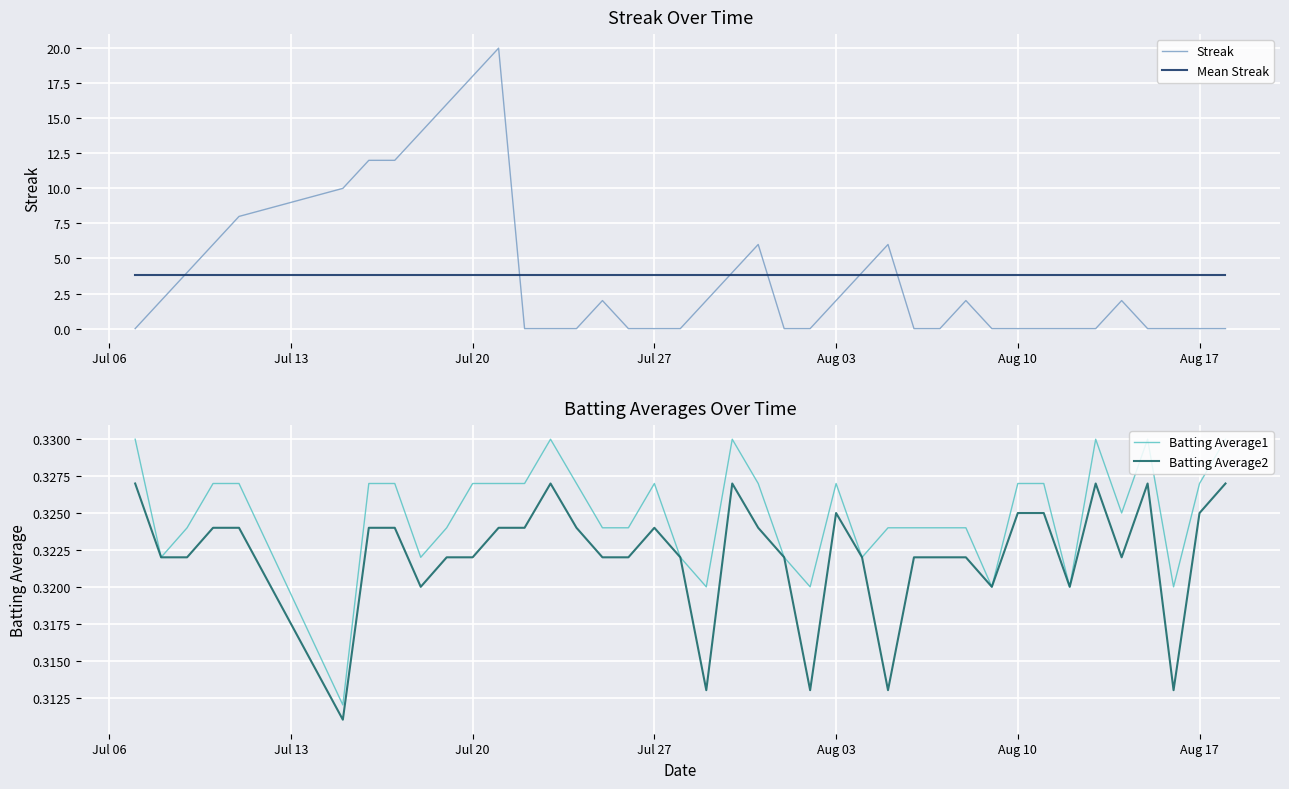

What is the highest value of the Streak series?

20.0